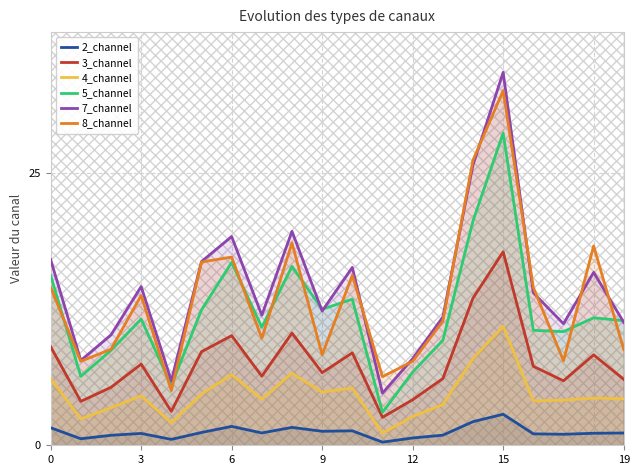

The value of 3_channel at 19 is 9.4. True or false?

False